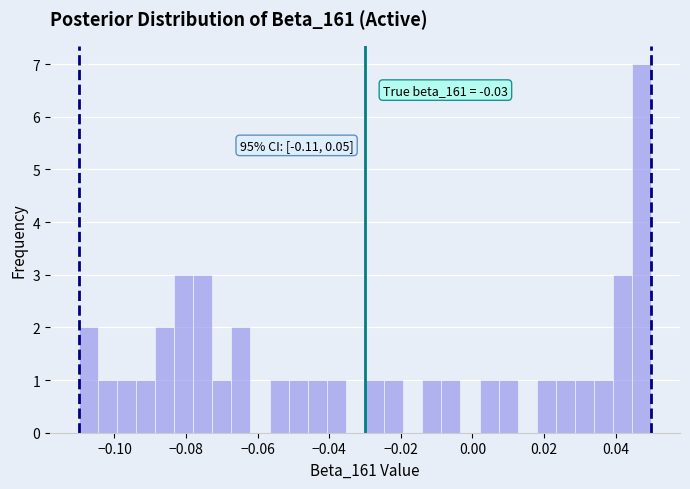

Read against the x-axis, roughly where is the centre of the tallest bar?

0.048